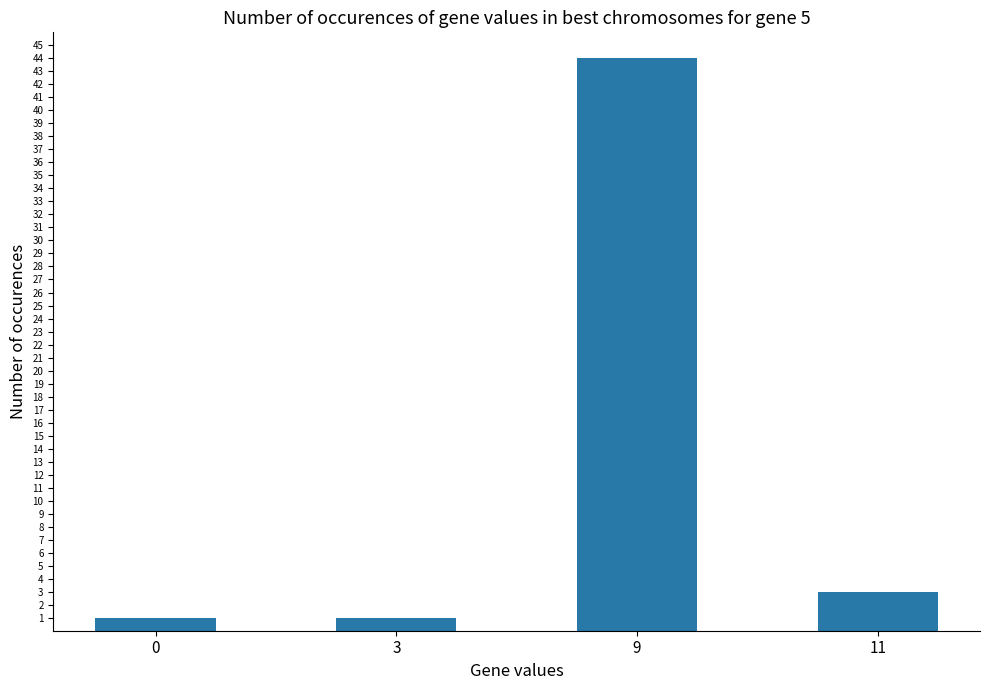

Are the bars horizontal?

No